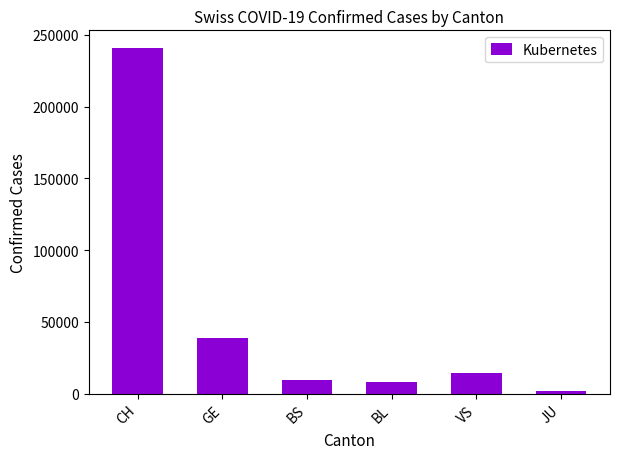

What is the average value?

52308